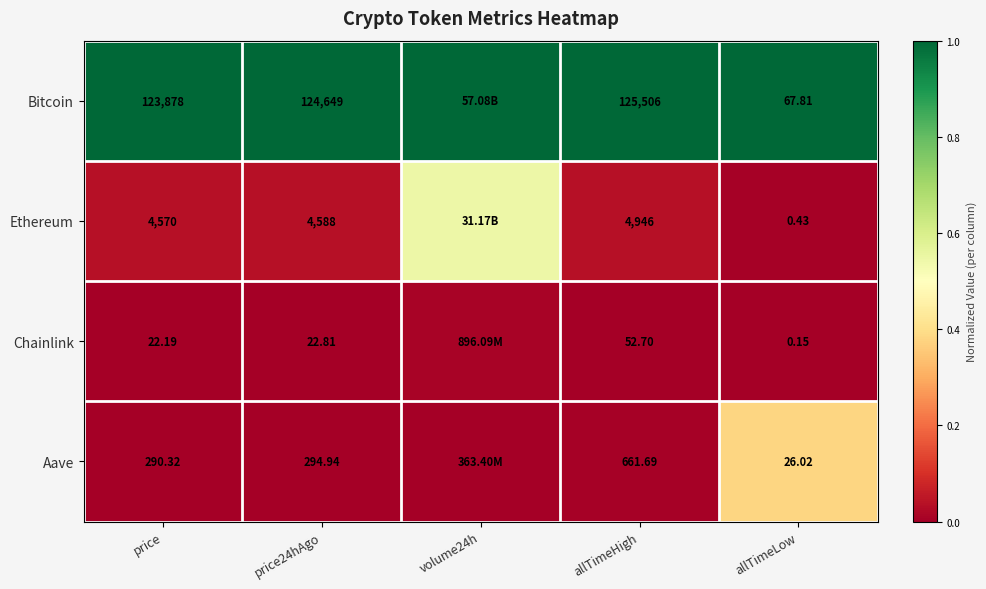

Which series changed the most between price and allTimeLow?

Bitcoin